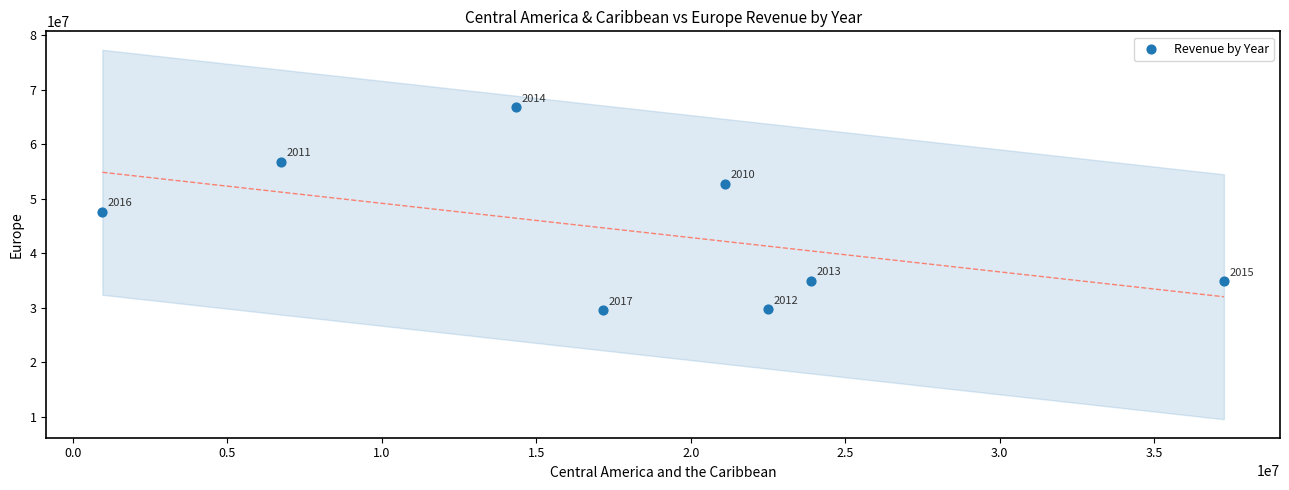

What Y value in the scatter plot is closest to 48199744?

47674540.8